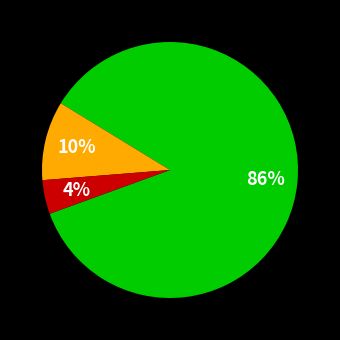

Is there a majority slice in this chart?

Yes